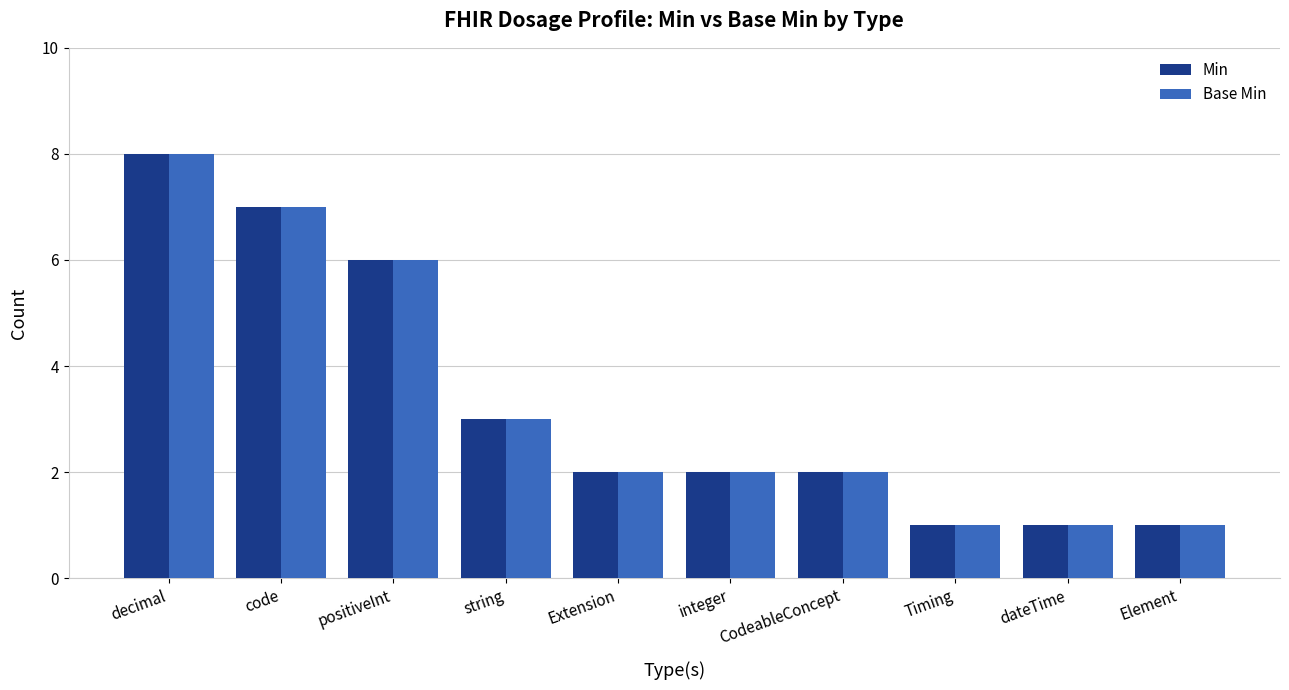

What is the highest value of the Base Min series?

8